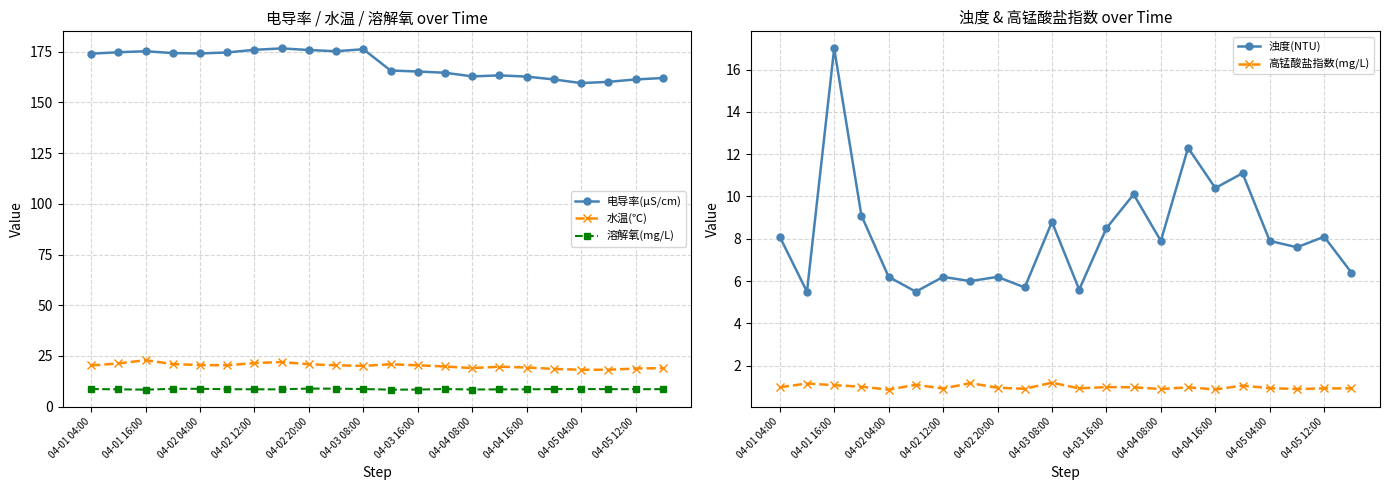

Reading left to right, what are all the values shown in this chart?

电导率(μS/cm): 174.0	174.7	175.2	174.3	174.1	174.6	175.9	176.6	175.8	175.2	176.2	165.7	165.2	164.6	162.8	163.3	162.7	161.3	159.5	160.1	161.3	162.0
水温(℃): 20.3	21.3	22.9	21.0	20.5	20.4	21.5	22.0	20.9	20.4	20.1	20.9	20.4	19.8	19.0	19.7	19.3	18.6	18.2	18.2	18.8	19.0
溶解氧(mg/L): 8.7	8.5	8.4	8.8	8.8	8.6	8.6	8.5	8.9	8.9	8.7	8.4	8.4	8.7	8.5	8.5	8.6	8.7	8.7	8.6	8.6	8.6
浊度(NTU): 8.1	5.5	17.0	9.1	6.2	5.5	6.2	6.0	6.2	5.7	8.8	5.6	8.5	10.1	7.9	12.3	10.4	11.1	7.9	7.6	8.1	6.4
高锰酸盐指数(mg/L): 1.0	1.2	1.1	1.0	0.9	1.1	0.9	1.2	1.0	0.9	1.2	0.9	1.0	1.0	0.9	1.0	0.9	1.1	0.9	0.9	0.9	0.9